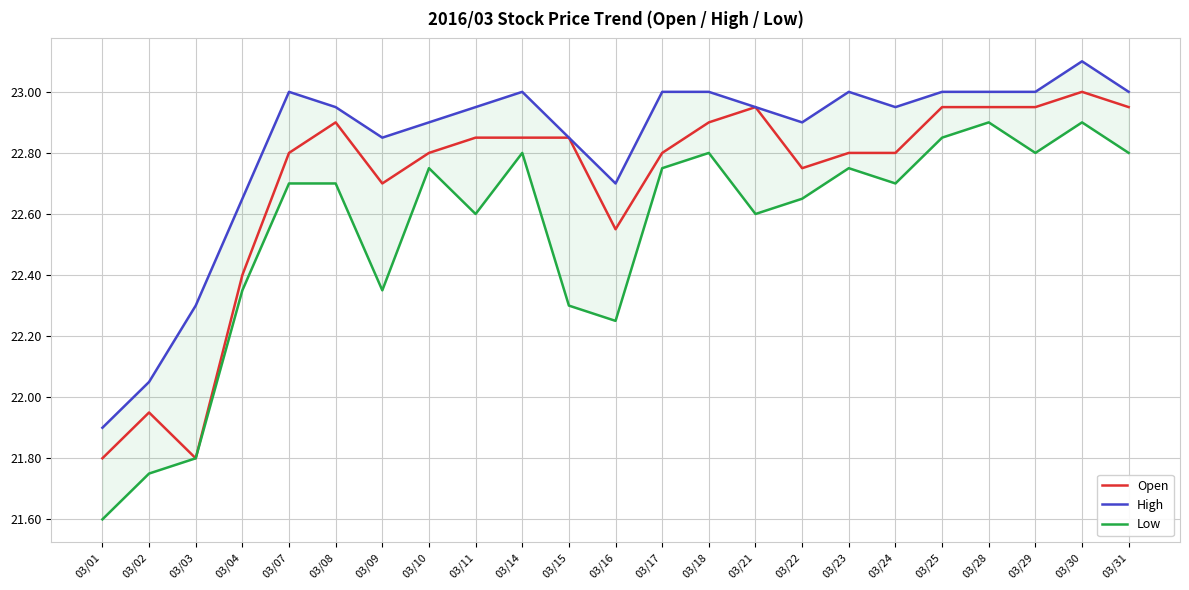

Which series changed the most between 03/04 and 03/31?

Open